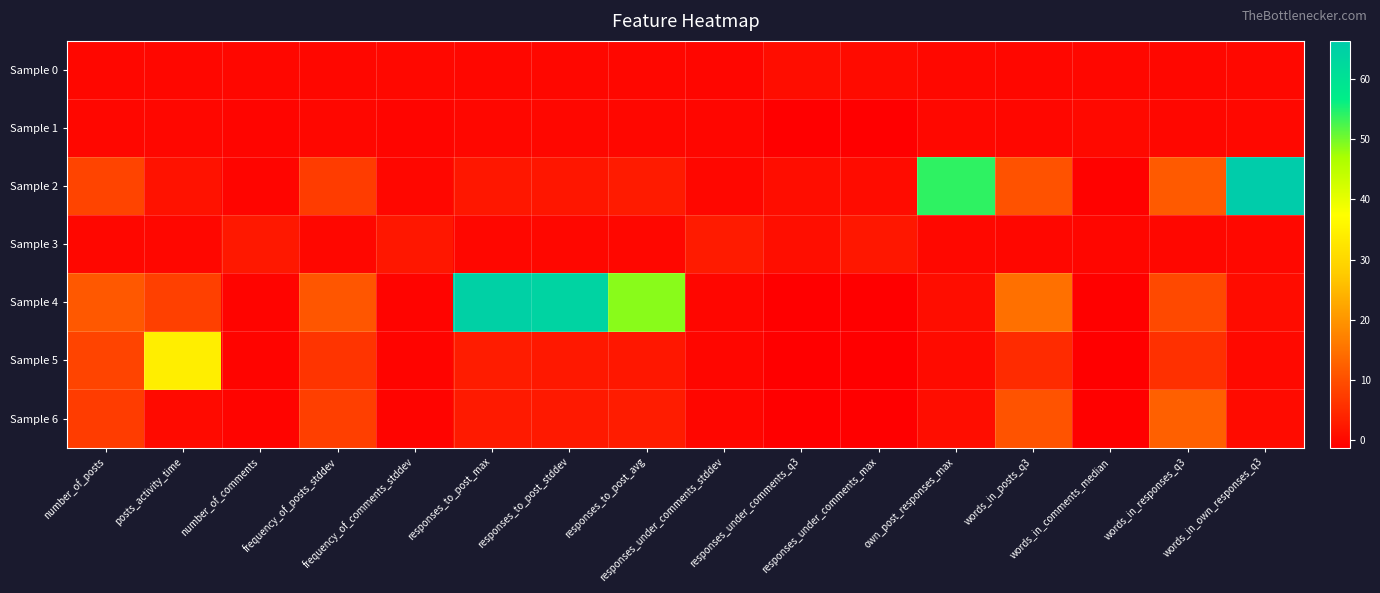

Which has a higher value, frequency_of_comments_stddev or frequency_of_posts_stddev?

frequency_of_comments_stddev